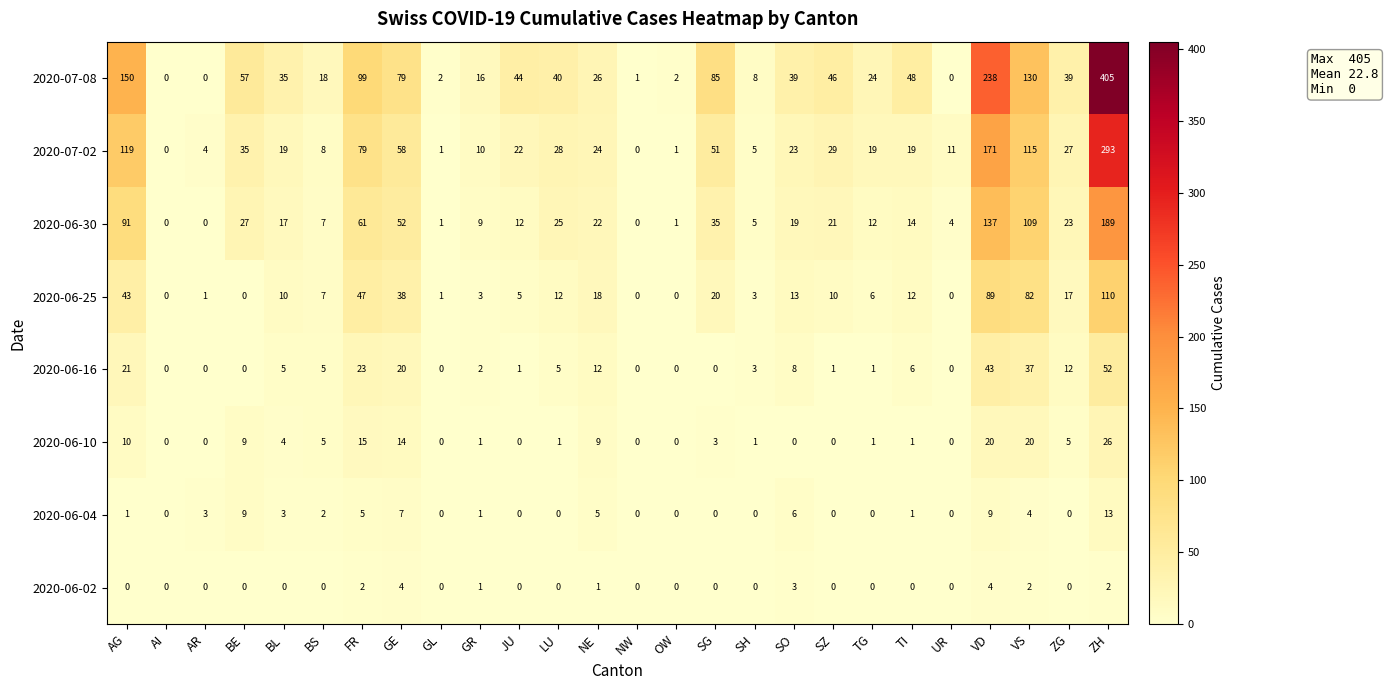

Which series changed the most between SG and VD?

2020-07-08